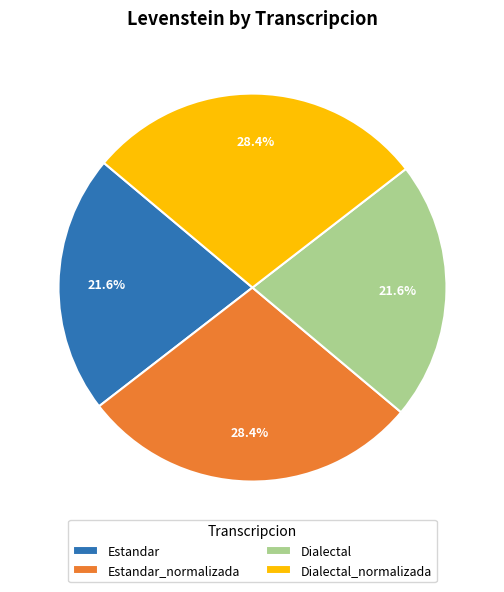

Combined, what portion of the pie is Dialectal and Dialectal_normalizada?

50.0%